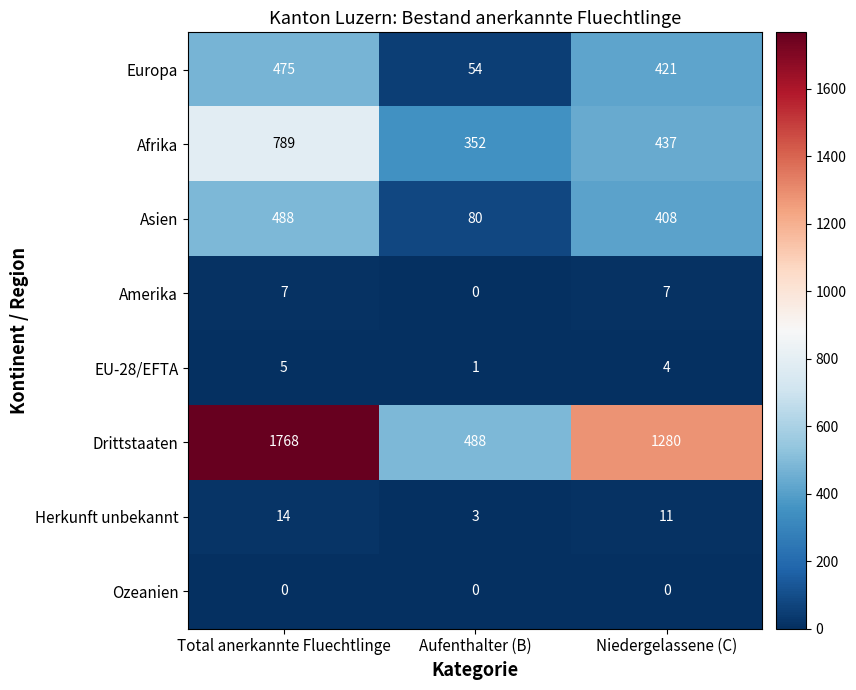

At Niedergelassene (C), list the series in order from smallest to largest.

Ozeanien, EU-28/EFTA, Amerika, Herkunft unbekannt, Asien, Europa, Afrika, Drittstaaten